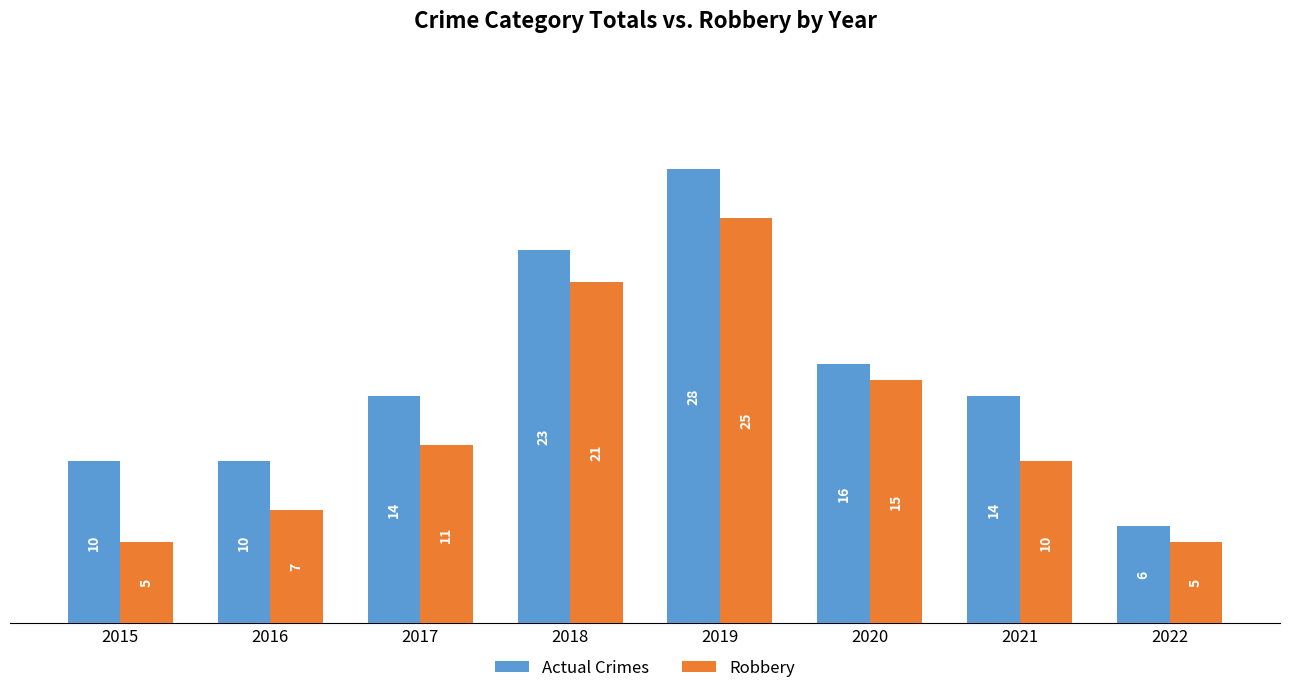

At which label is Actual Crimes closest to 17?

2020